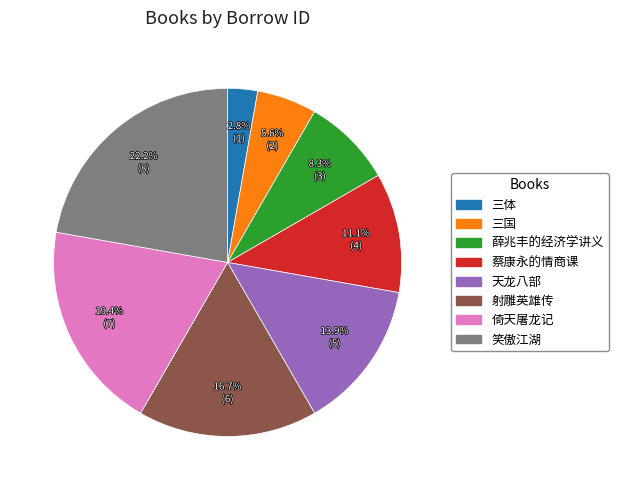

Which category has the smallest portion of the pie?

三体